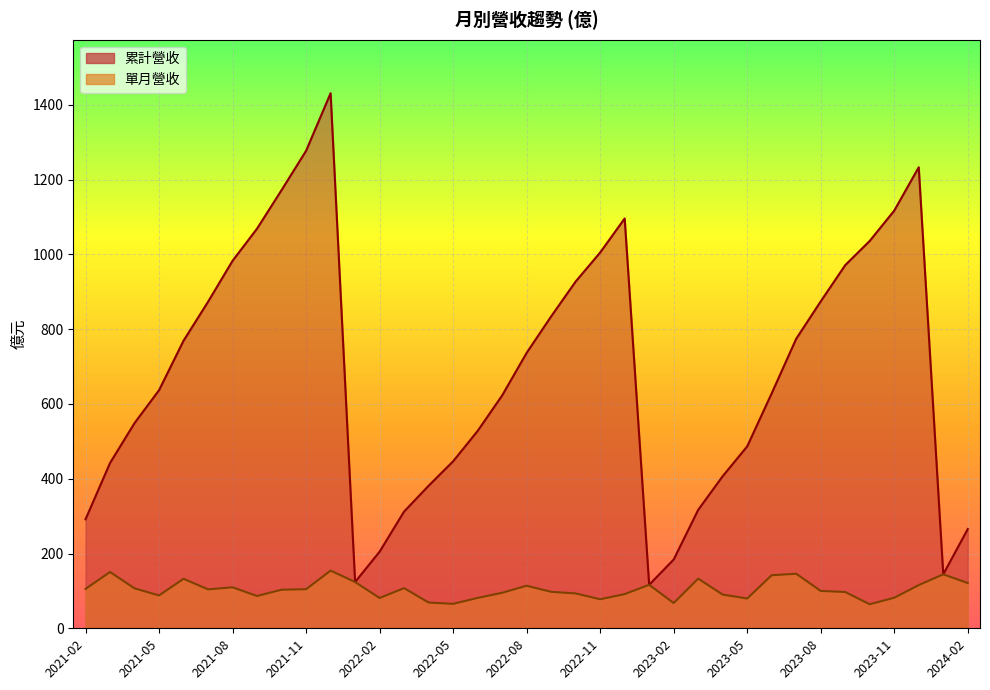

Is it true that 單月營收 equals 138.6 at 2021-09?

False